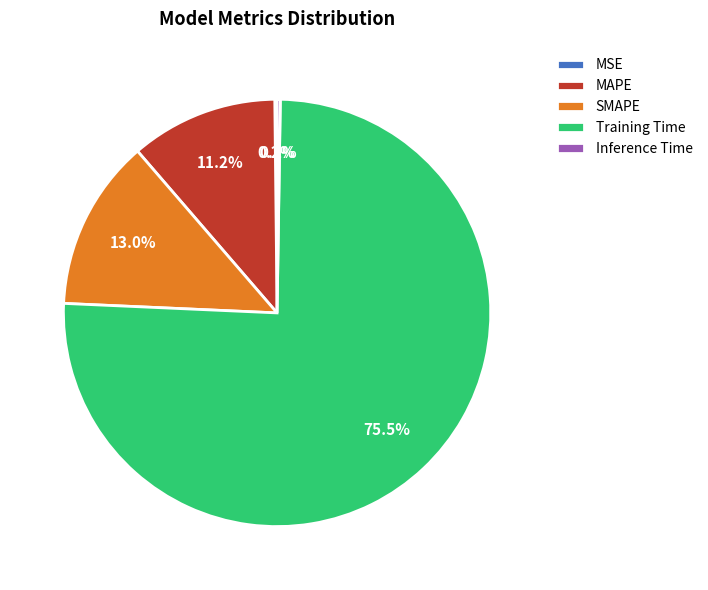

How much of the chart is everything except SMAPE?

87.0%